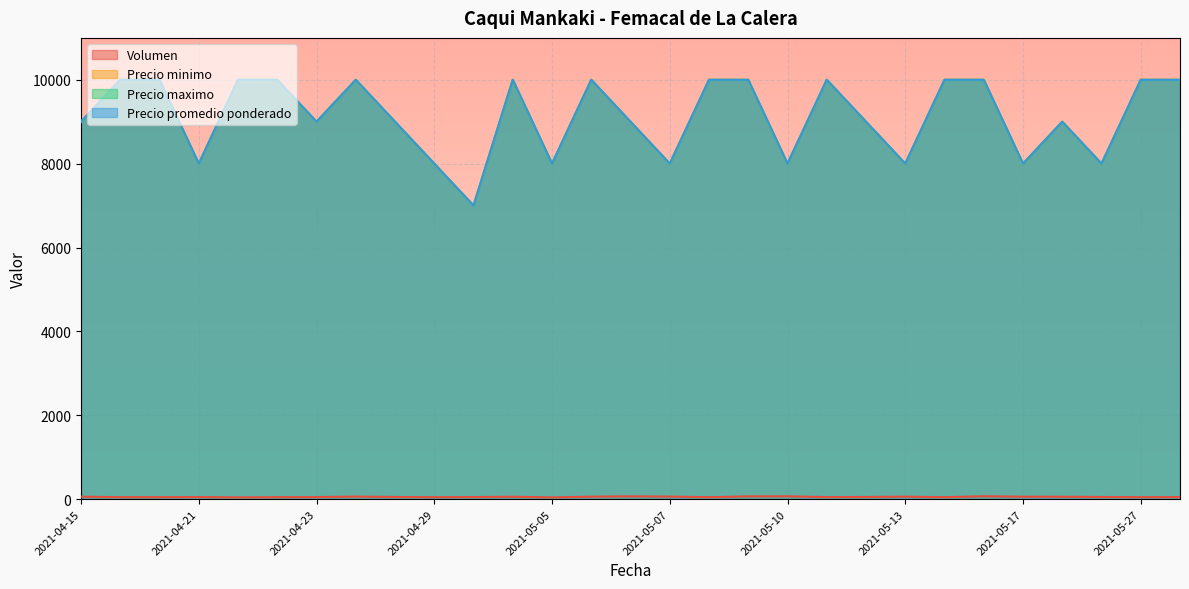

At how many categories does at least one series exceed 7681?

28